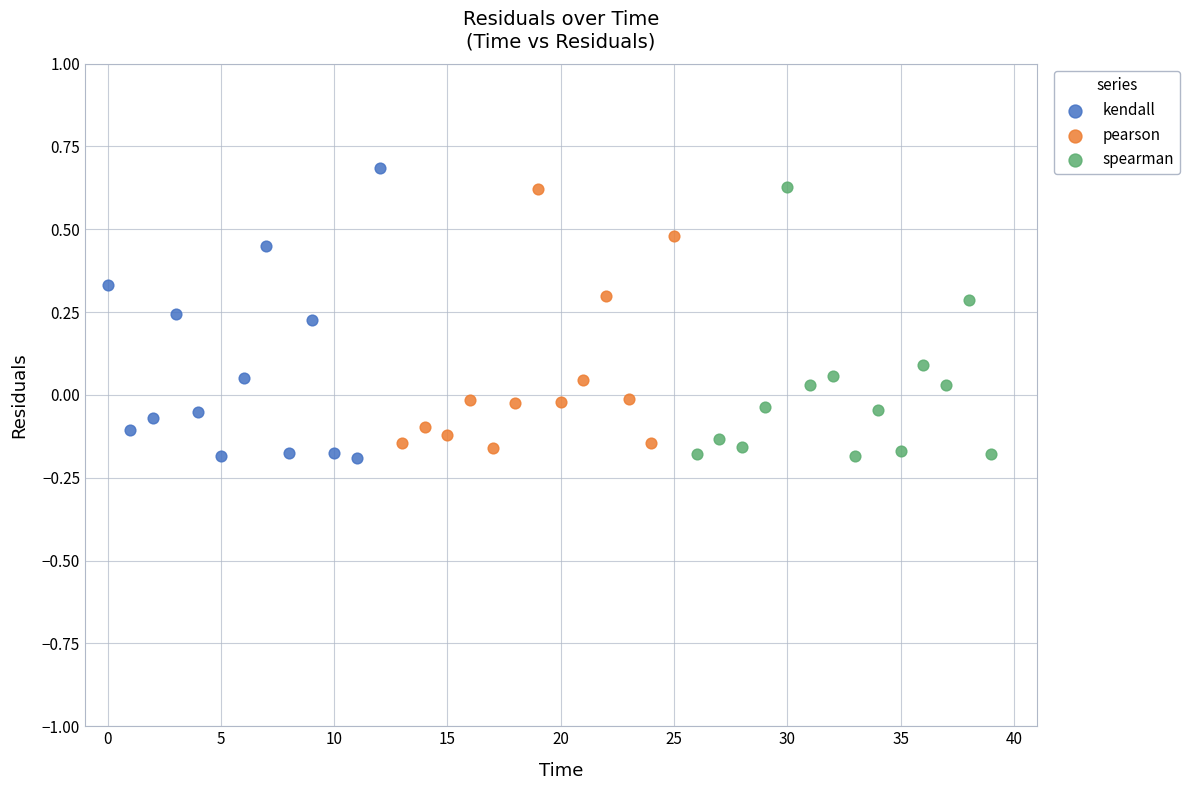

What are all the series names shown in the legend?

kendall, pearson, spearman